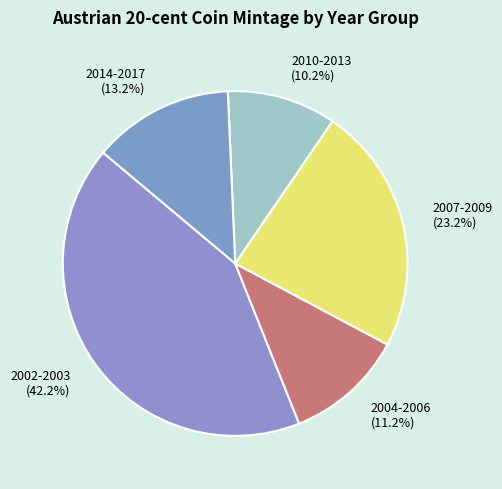

Is the sum of 2002-2003 and 2007-2009 greater than half?

Yes